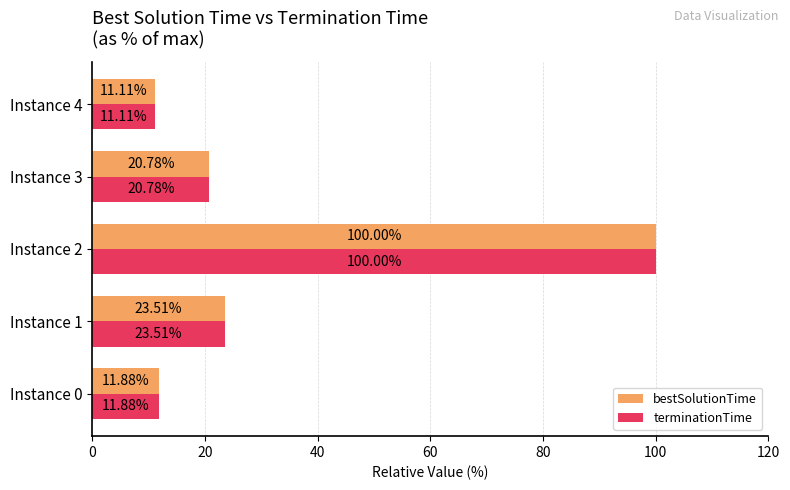

What is the sum of all terminationTime values?

167.3